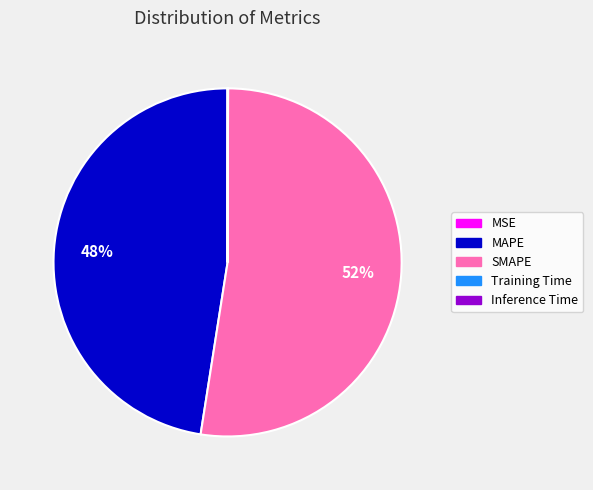

To the nearest percent, what is the difference between the largest and smallest slice percentages?

52%